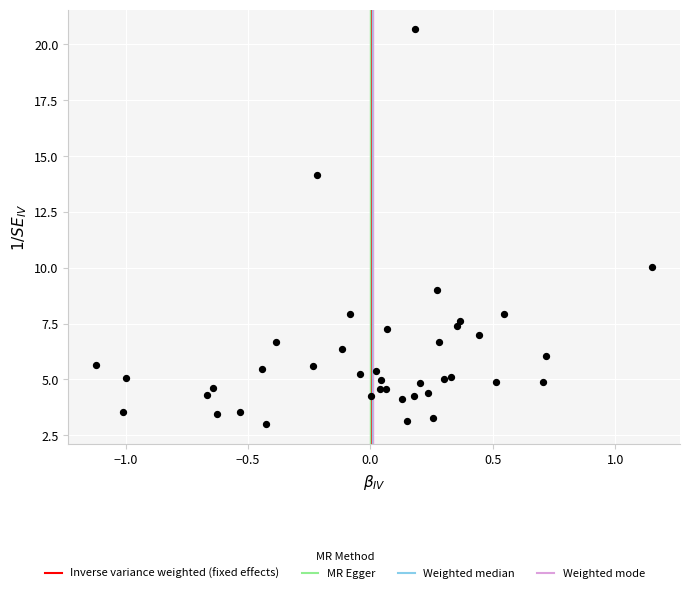

What Y value in the scatter plot is closest to 11?

10.0